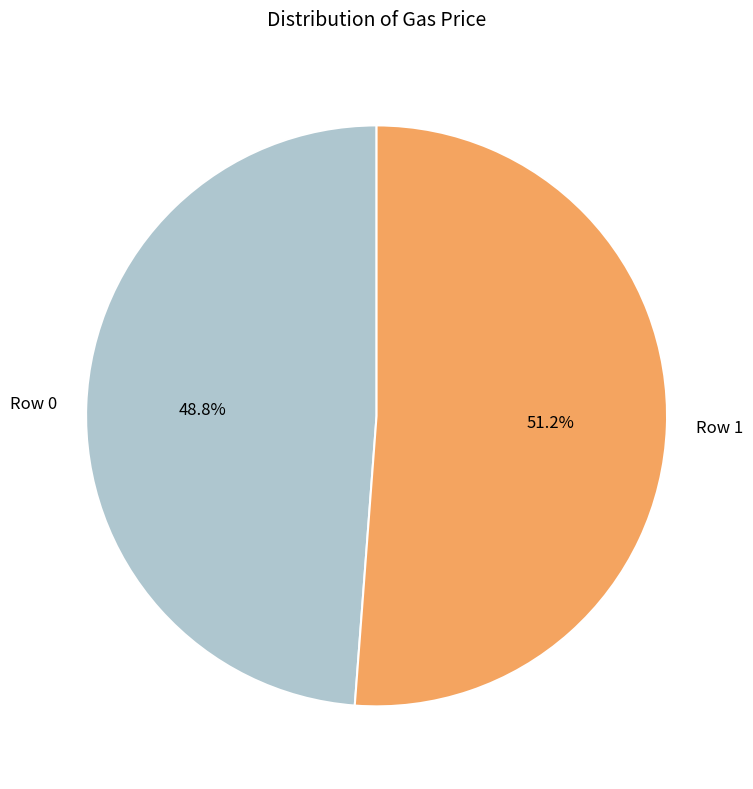

Is it true that Row 1 is 37% of the pie?

False